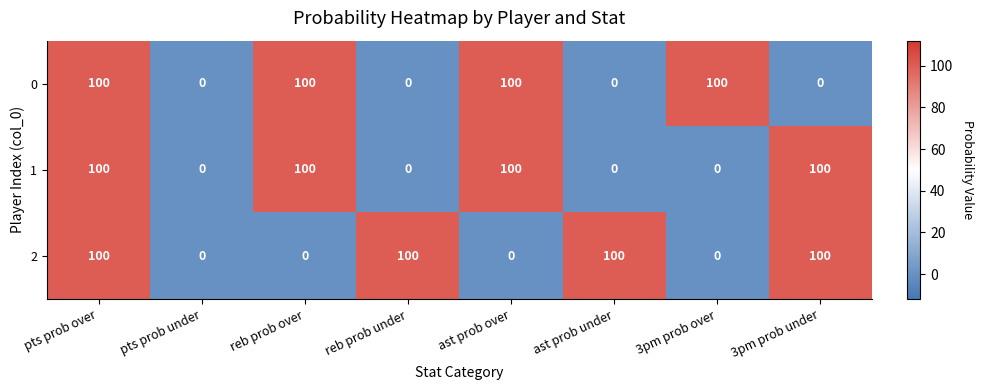

What is the difference between the second highest and second lowest values in the 0 series?

100